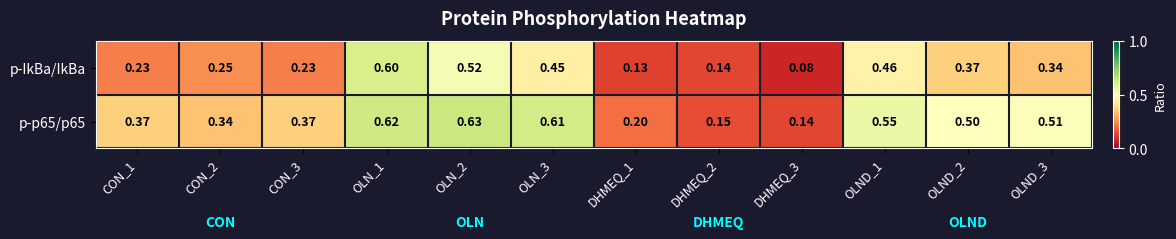

Which series has the widest spread of values?

p-IkBa/IkBa